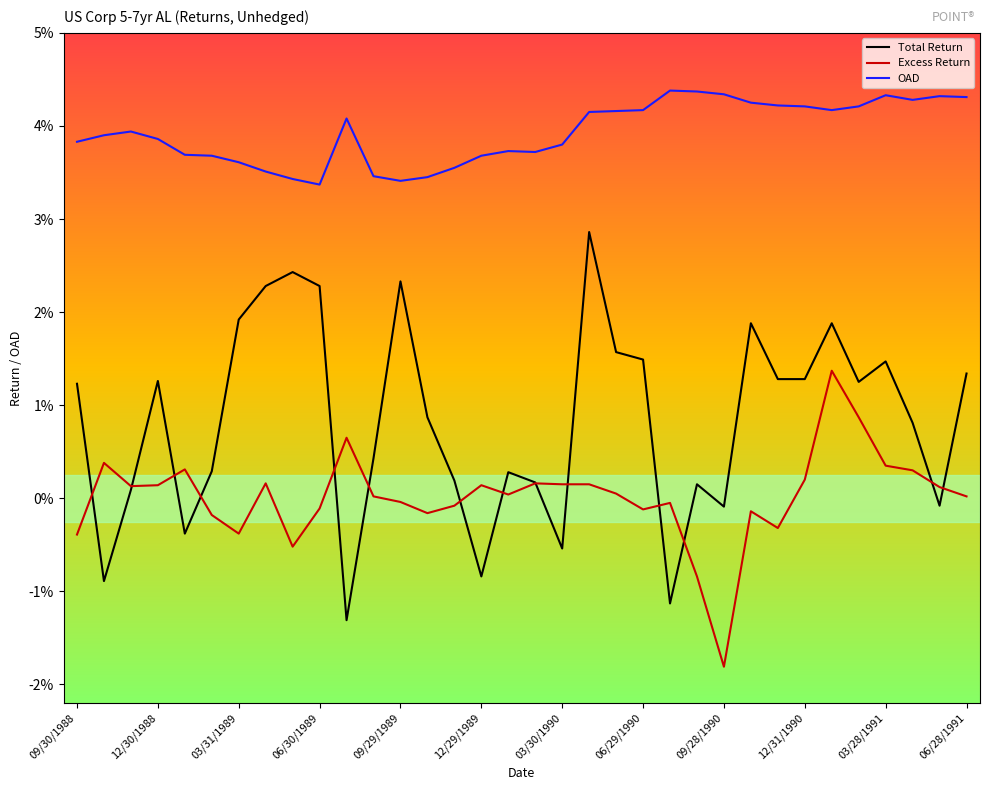

What is the minimum value for Total Return?

-1.3